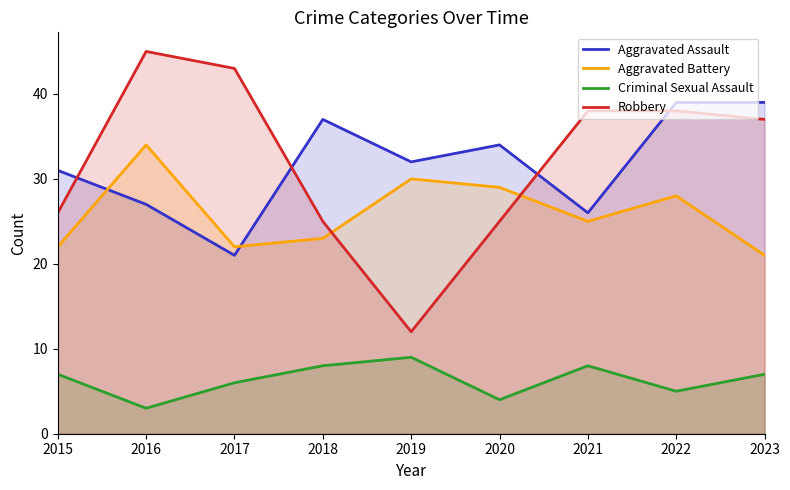

Which series changed the most between 2015 and 2023?

Robbery